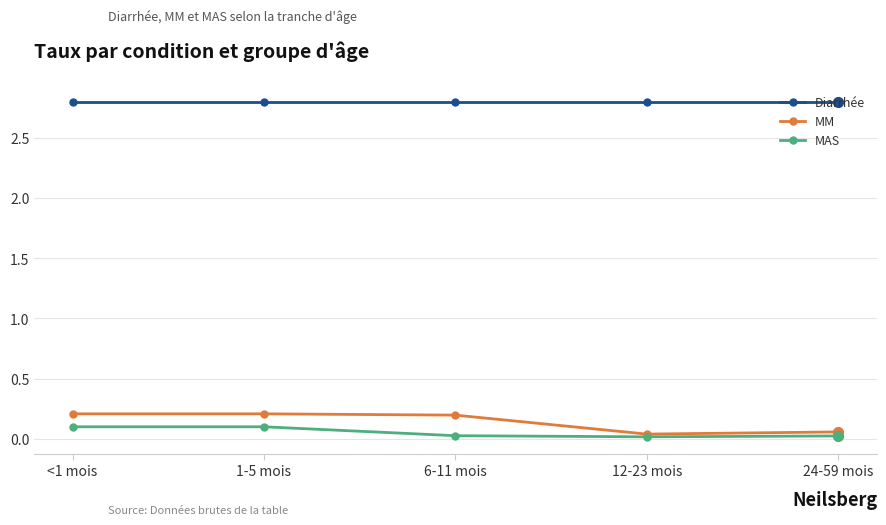

Which series has the largest range (max minus min)?

MM